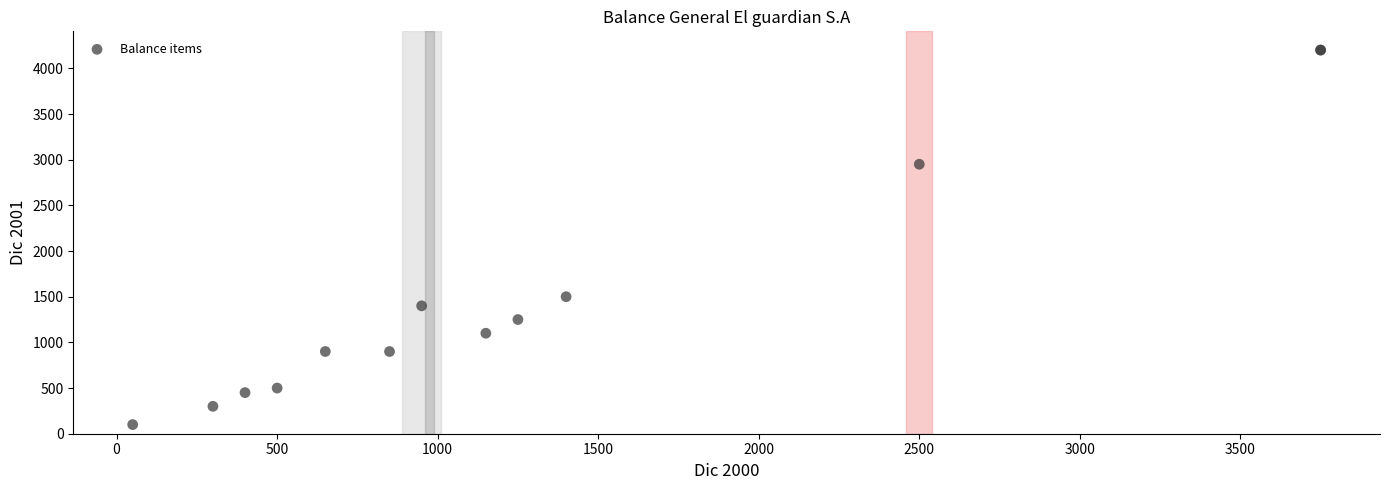

What Y value in the scatter plot is closest to 2150?

1500